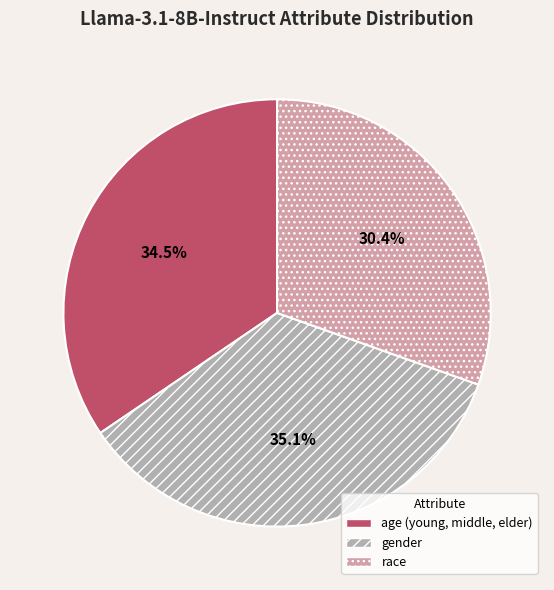

How much of the chart is everything except race?

69.6%